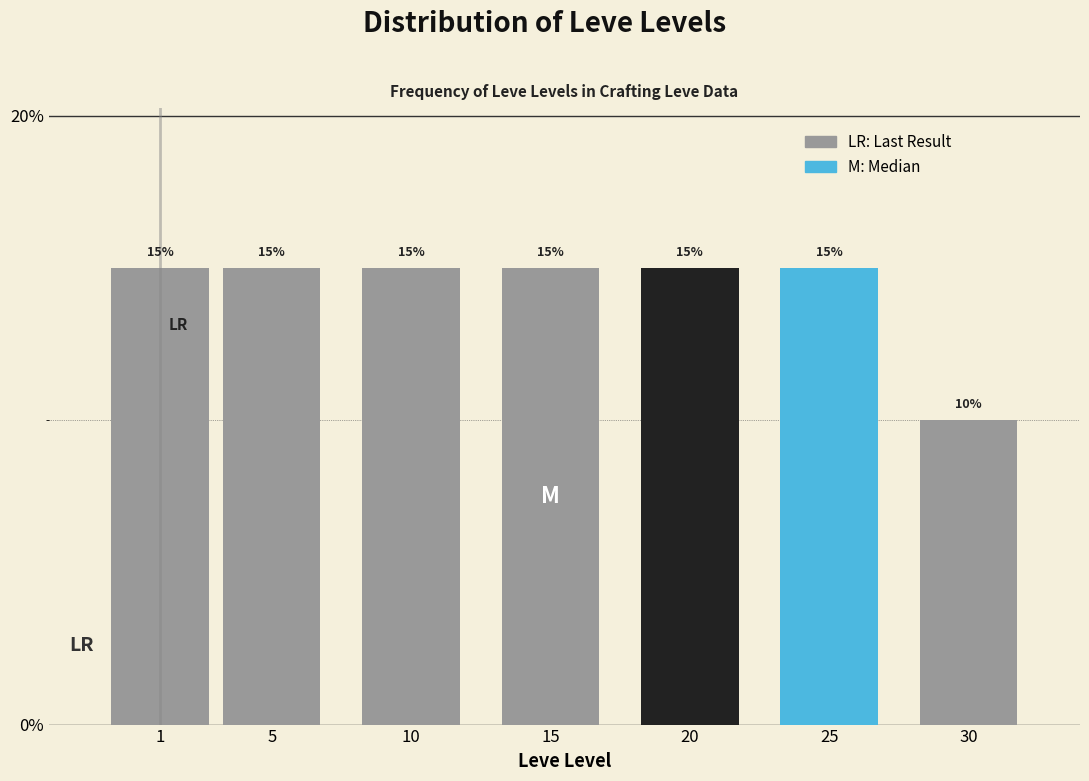

Reading left to right, extract all data points from this chart.

15	15	15	15	15	15	10